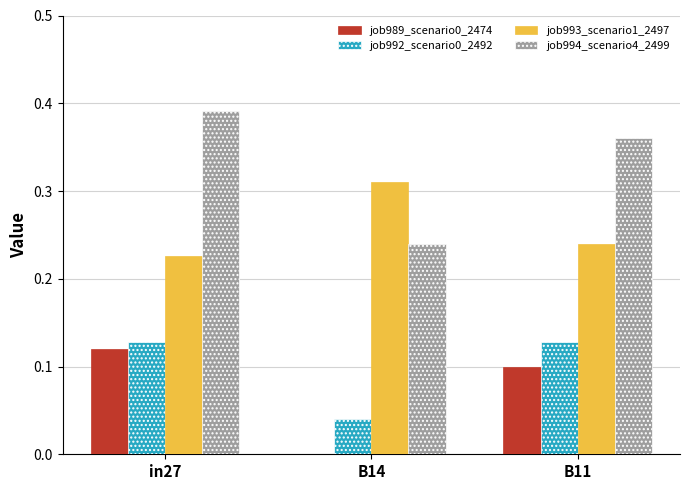

True or false: job989_scenario0_2474 has a value of 0.1 at in27.

True